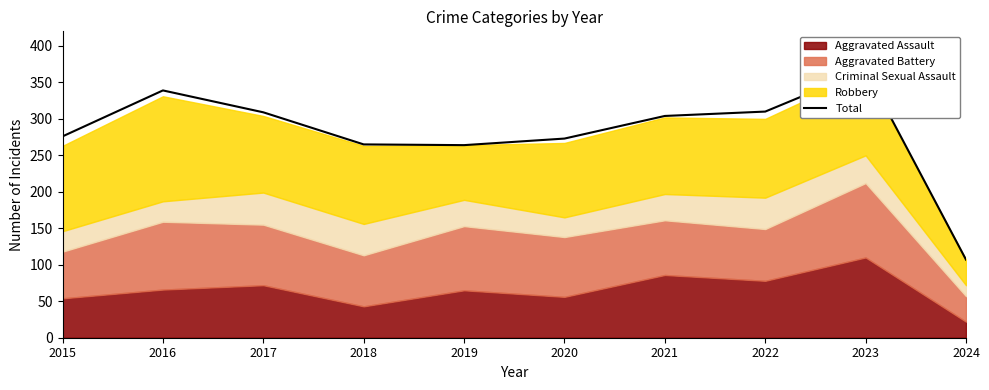

What is the sum of all values?

2814